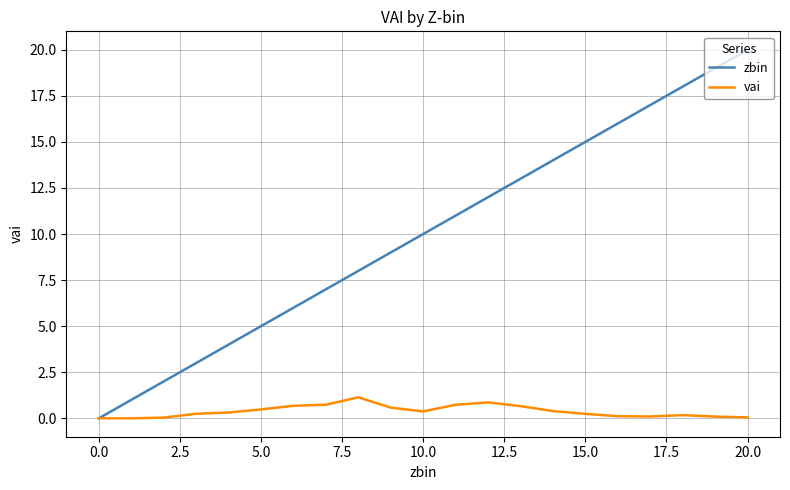

List the series in order of their overall mean, highest first.

zbin, vai